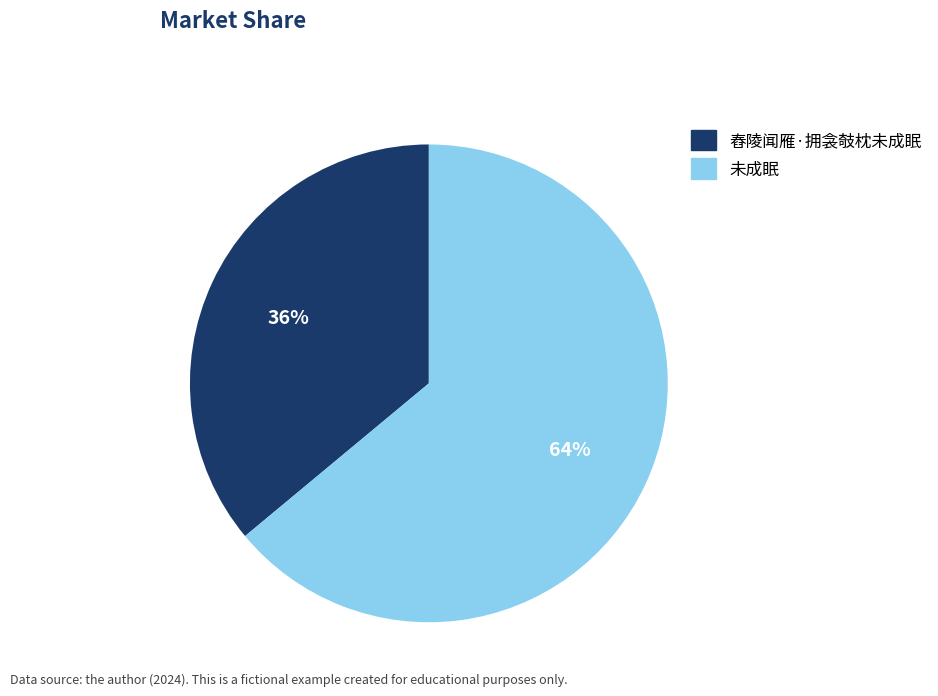

What is the smallest slice in the pie chart?

舂陵闻雁·拥衾攲枕未成眠